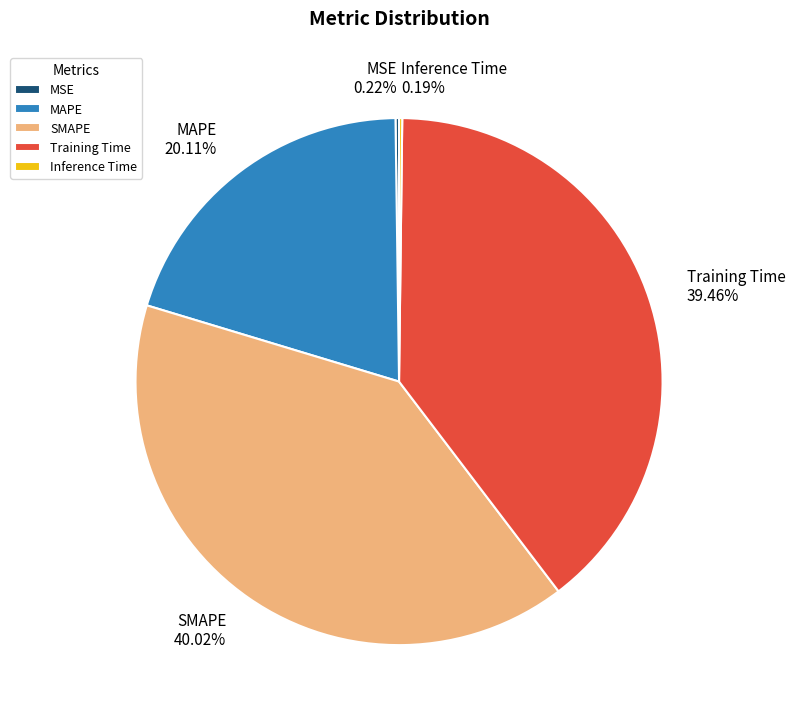

Does SMAPE represent more than half of the total?

No